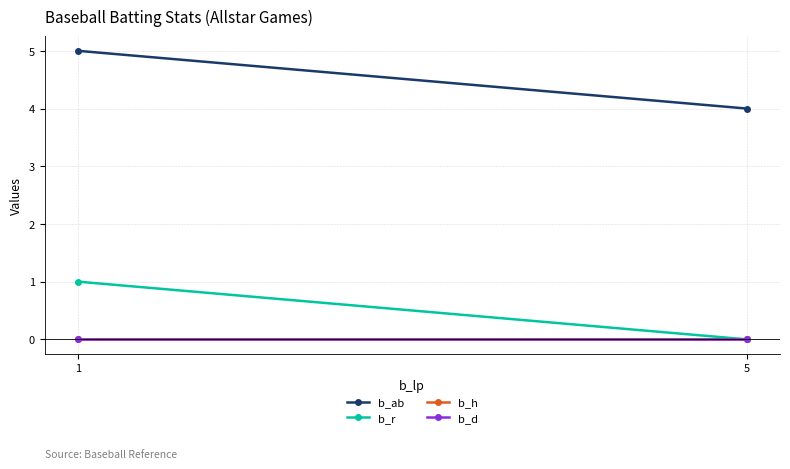

Which series changed the most between 1 and 5?

b_ab